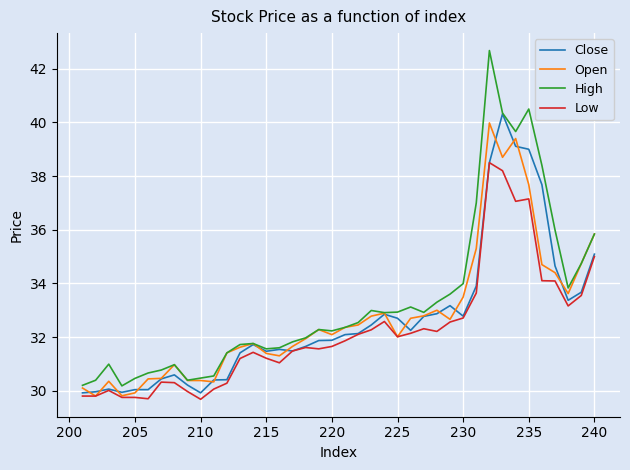

Which series has the widest spread of values?

High